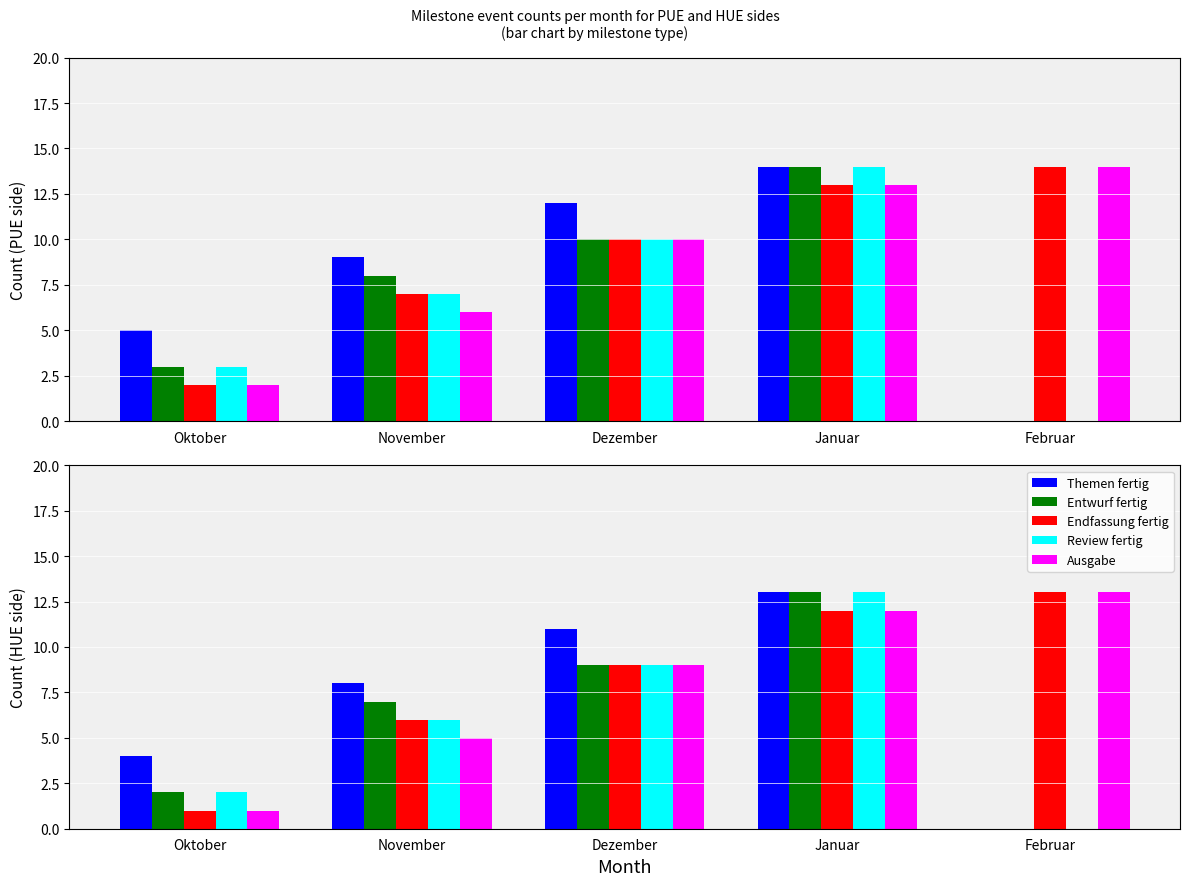

How many bars are there in each group?

5